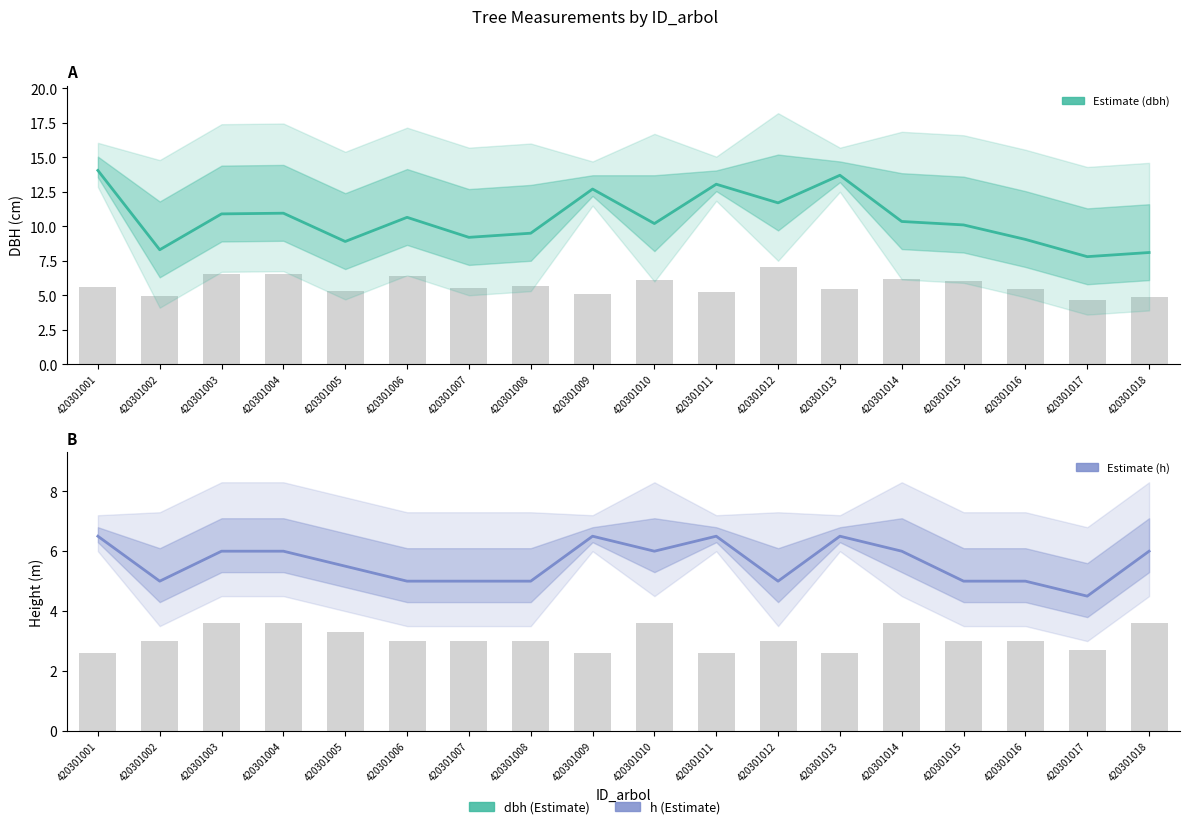

Which category has the lowest value across all series?

420301017